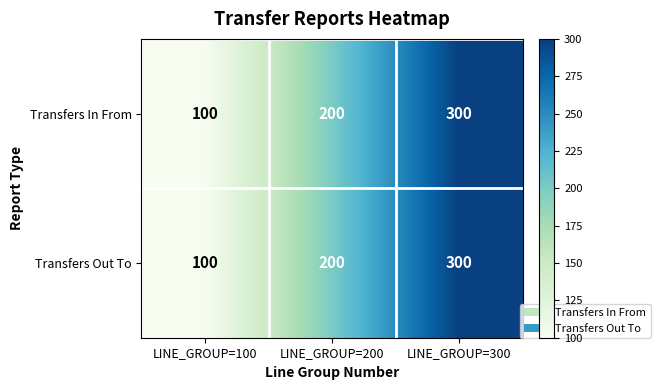

How many distinct data groups are displayed?

2